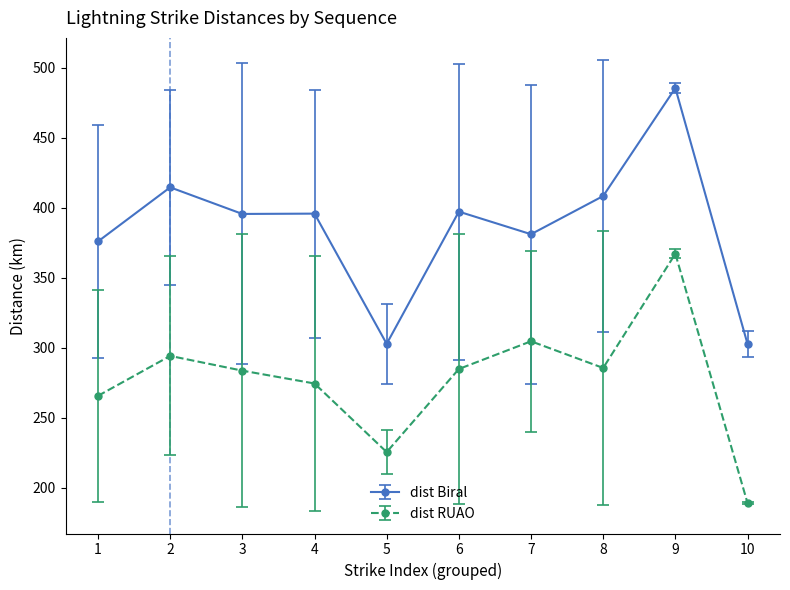

List the series in order of their peak value, lowest first.

dist RUAO, dist Biral